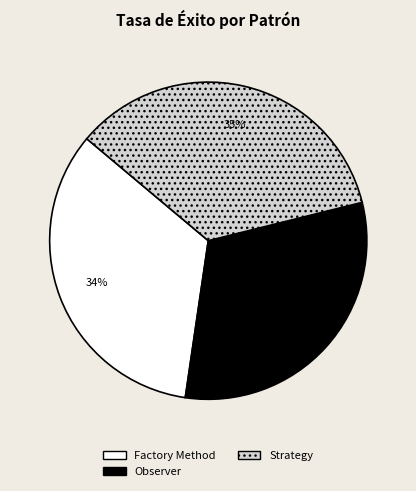

To the nearest percent, what is the average slice percentage?

33%